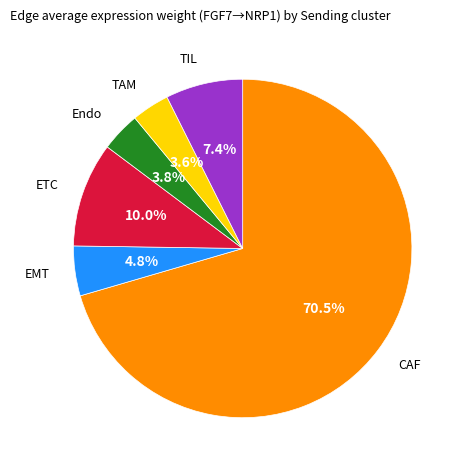

What is the largest slice in the pie chart?

CAF